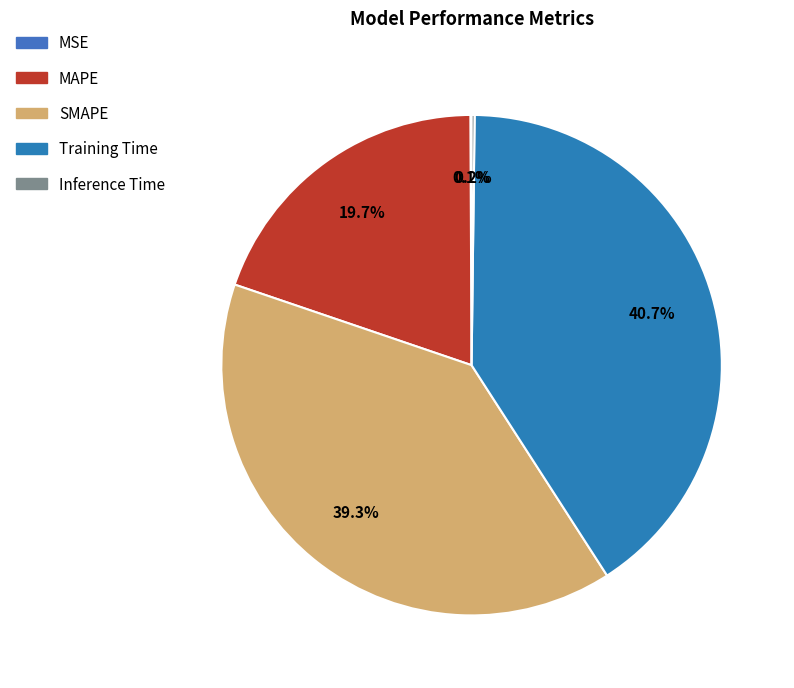

Combined, do Inference Time and SMAPE account for over 50%?

No